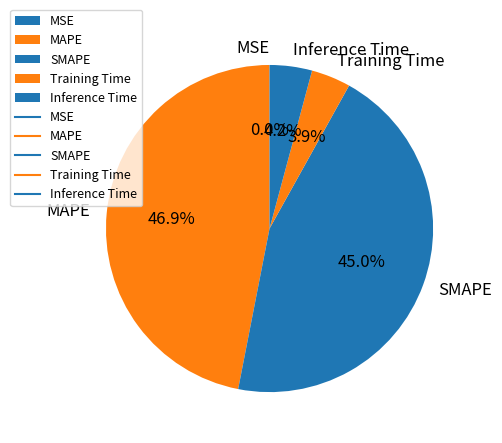

What is the ratio of the value at Inference Time to the value at SMAPE?

0.1